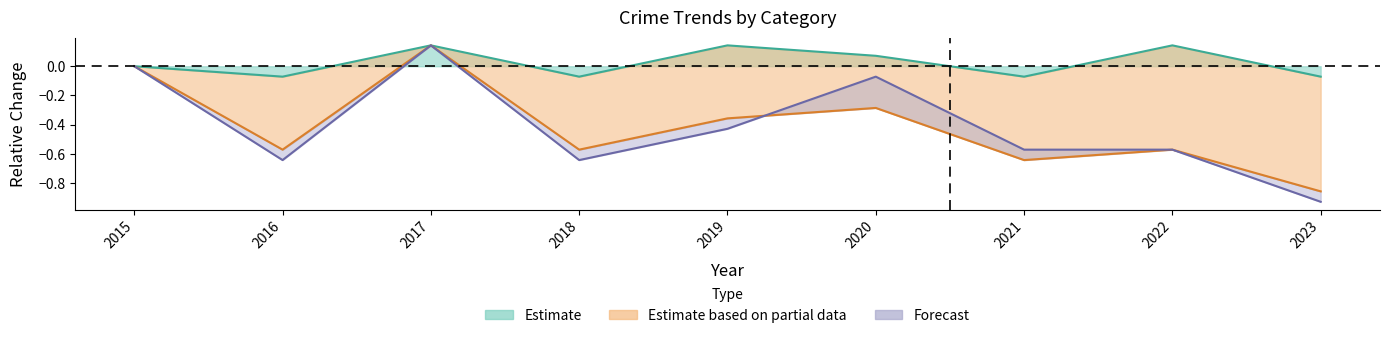

True or false: Total has more than 2 interior local peaks.

False